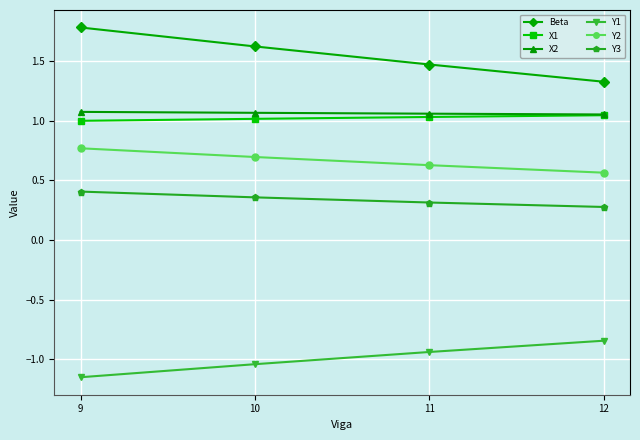

The value of Y1 at 11 is -0.5. True or false?

False